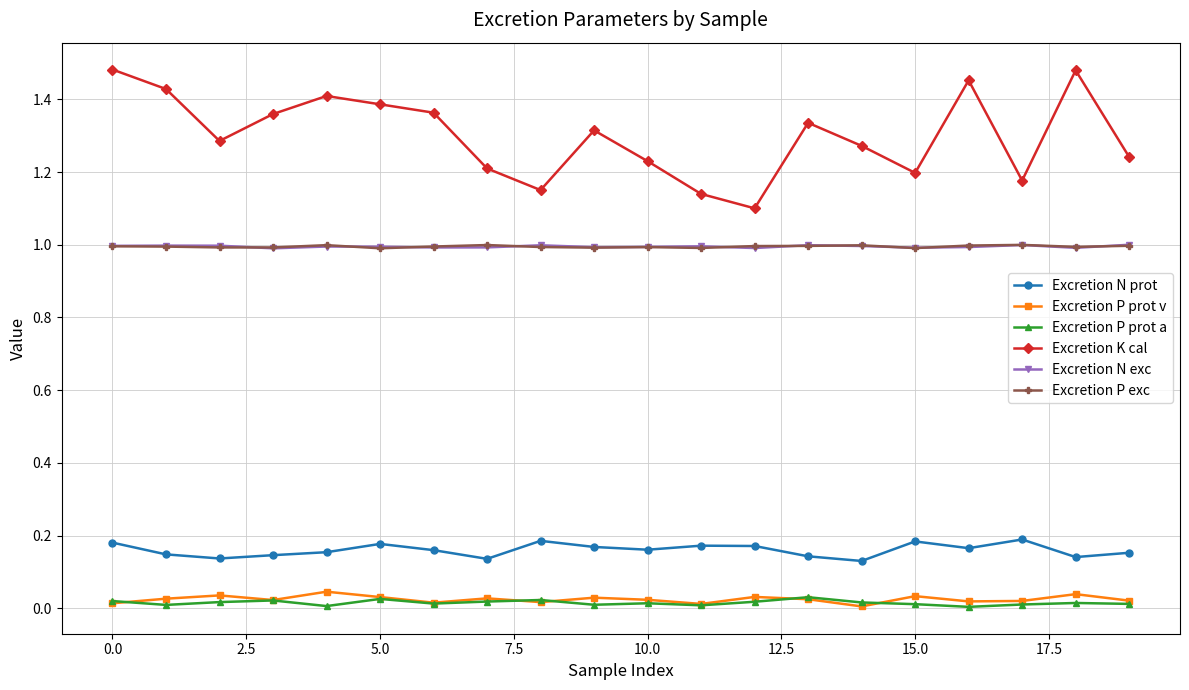

Which series has the largest total across all categories?

Excretion K cal